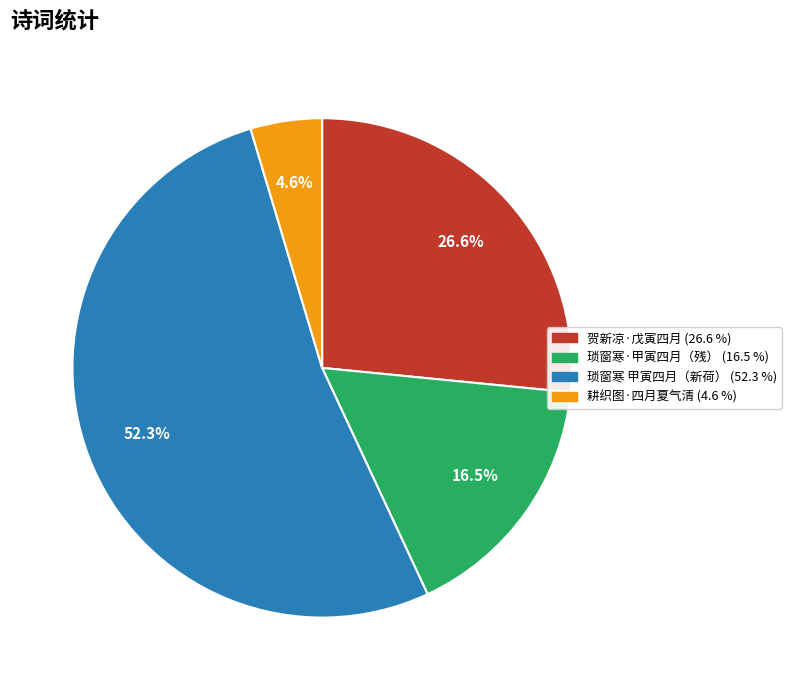

Is there a majority slice in this chart?

Yes